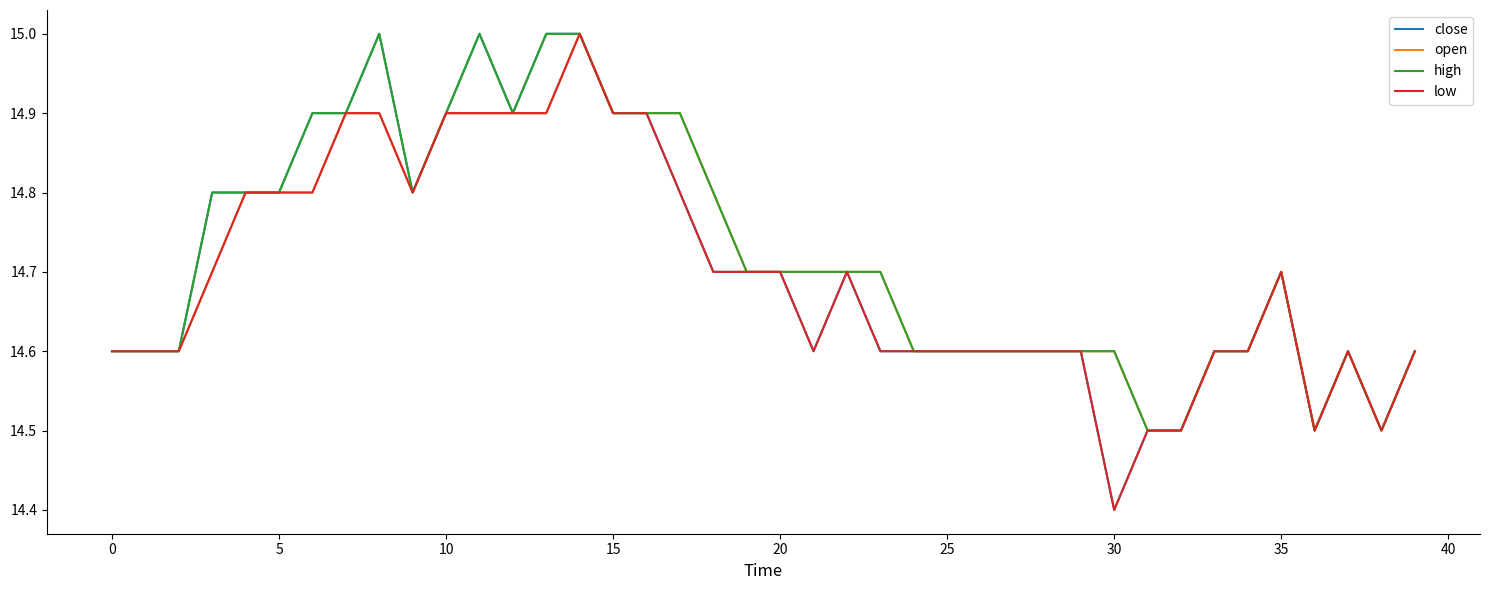

What is the maximum value for low?

15.0